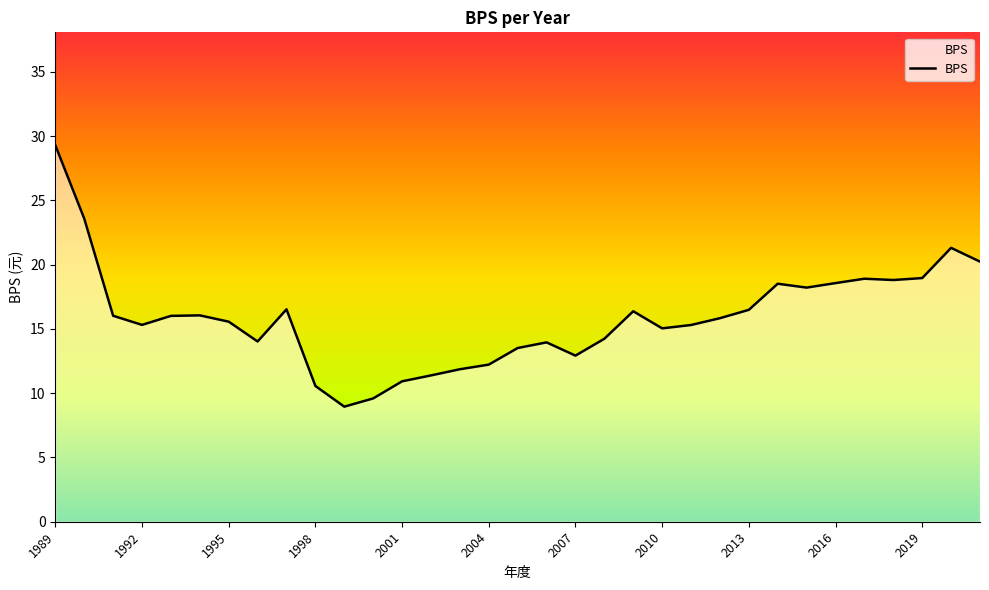

What is the value of the 2nd point from the left?

23.6